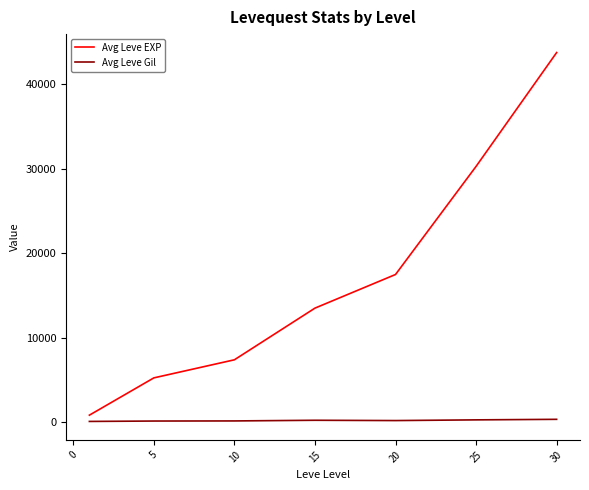

List the series in order of their peak value, highest first.

Avg Leve EXP, Avg Leve Gil